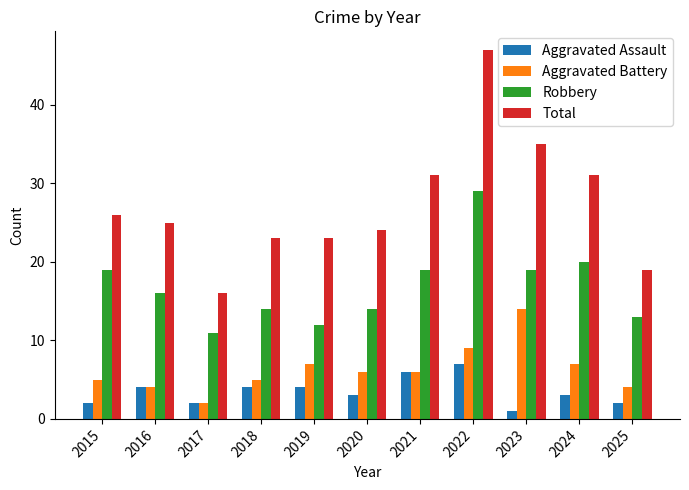

How many values in the Total series are below 25?

5